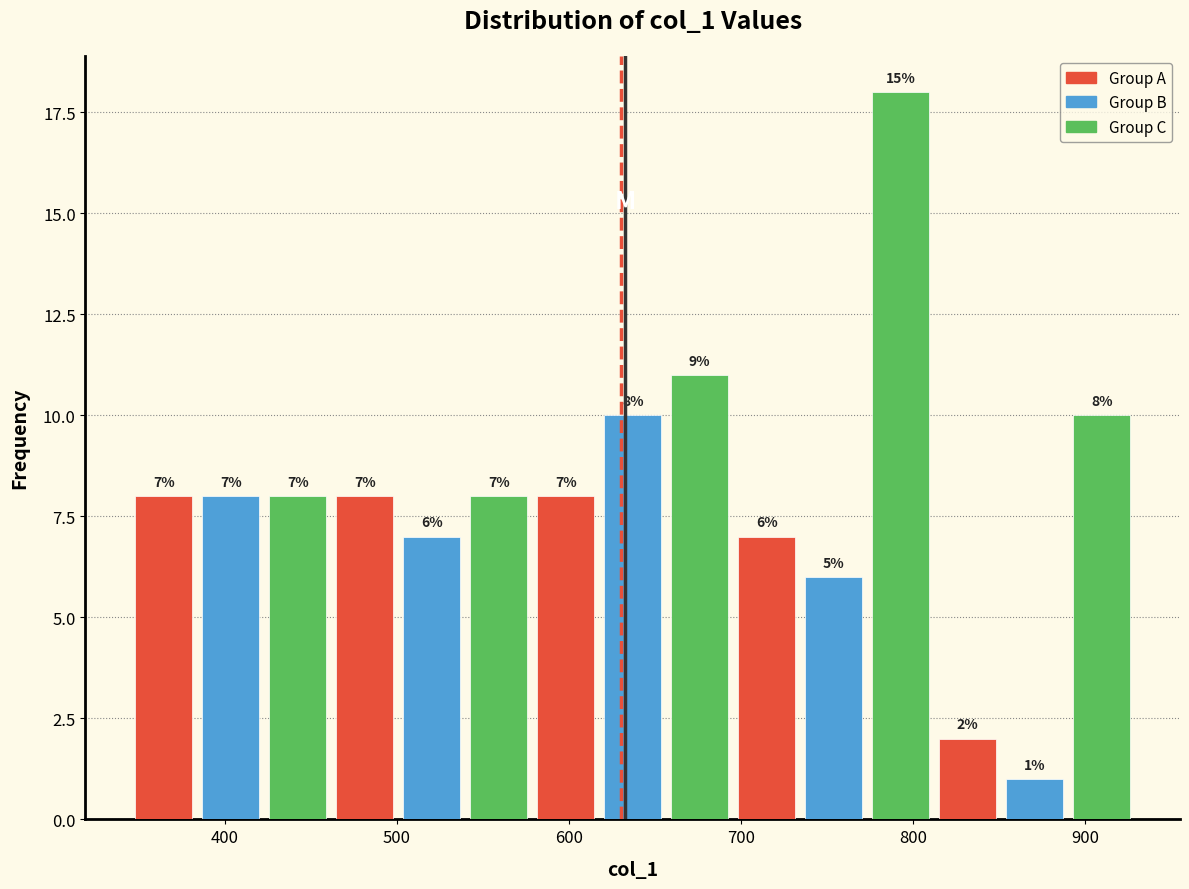

Around what value on the x-axis is the tallest bar? Give the approximate position of its centre, as read against the axis.

790